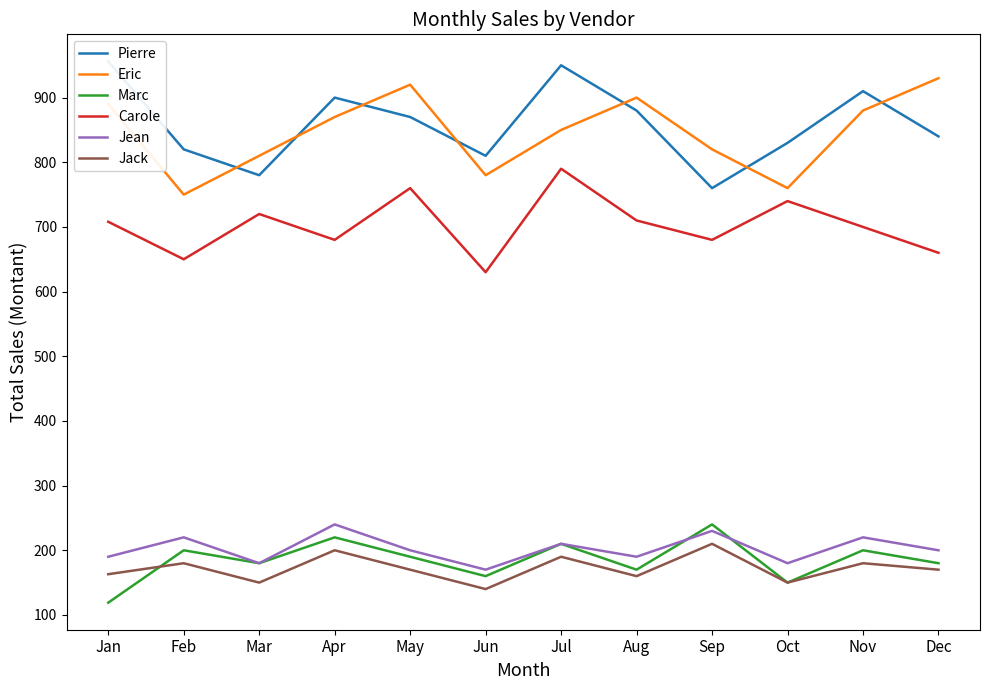

At Apr, list the series in order from smallest to largest.

Jack, Marc, Jean, Carole, Eric, Pierre